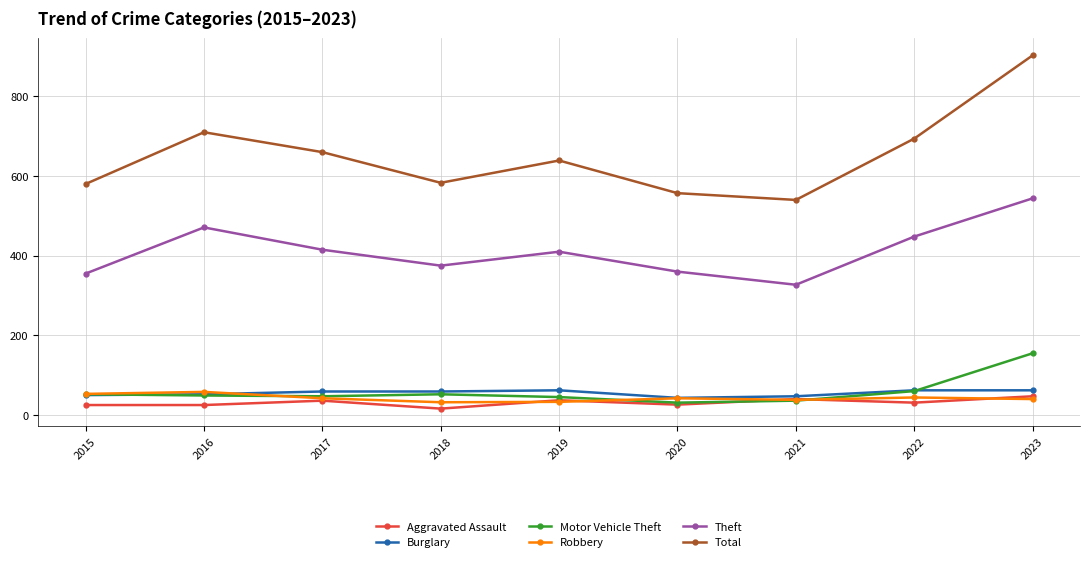

What is the average value of the Aggravated Assault series?

31